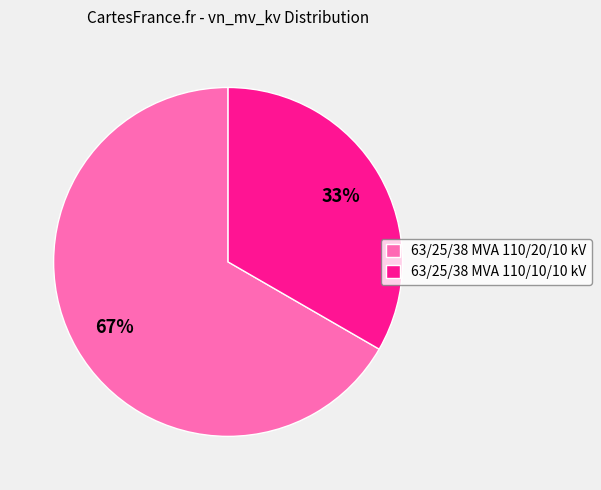

To the nearest percent, what is the average slice percentage?

50%